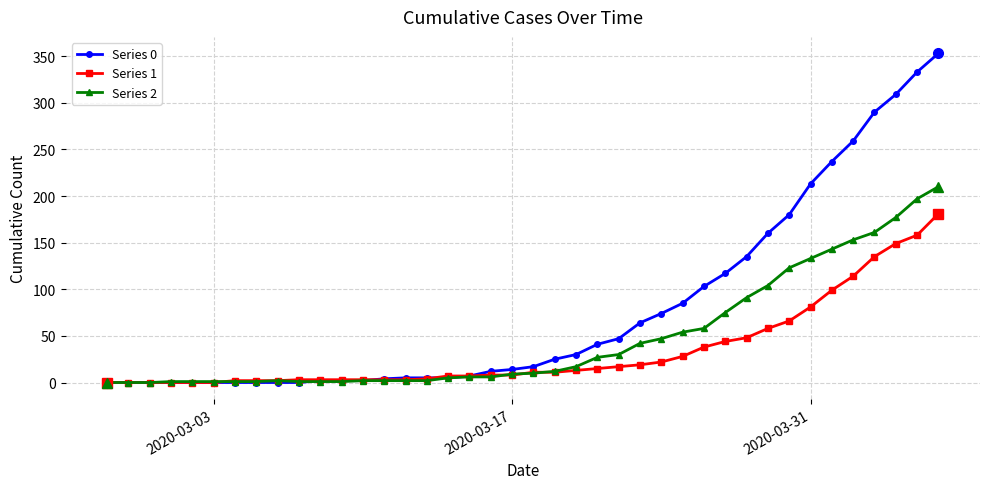

What is the maximum value shown in the chart?

353